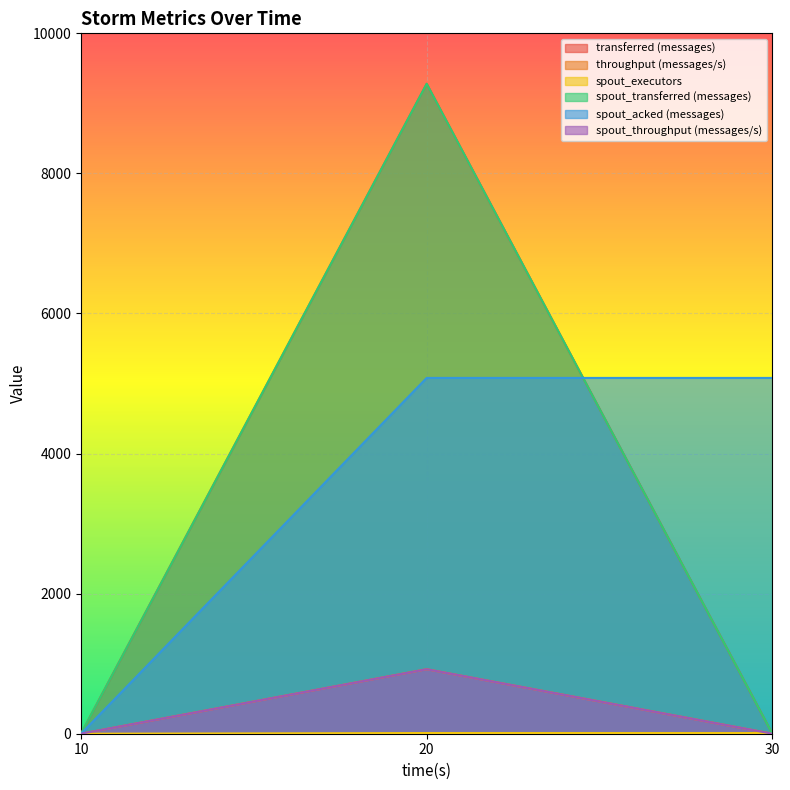

Reading left to right, list all the values displayed in this chart.

transferred (messages): 10=0	20=9280	30=0
throughput (messages/s): 10=0	20=921	30=0
spout_executors: 10=0	20=10	30=10
spout_transferred (messages): 10=0	20=9280	30=0
spout_acked (messages): 10=0	20=5080	30=5080
spout_throughput (messages/s): 10=0	20=921	30=0